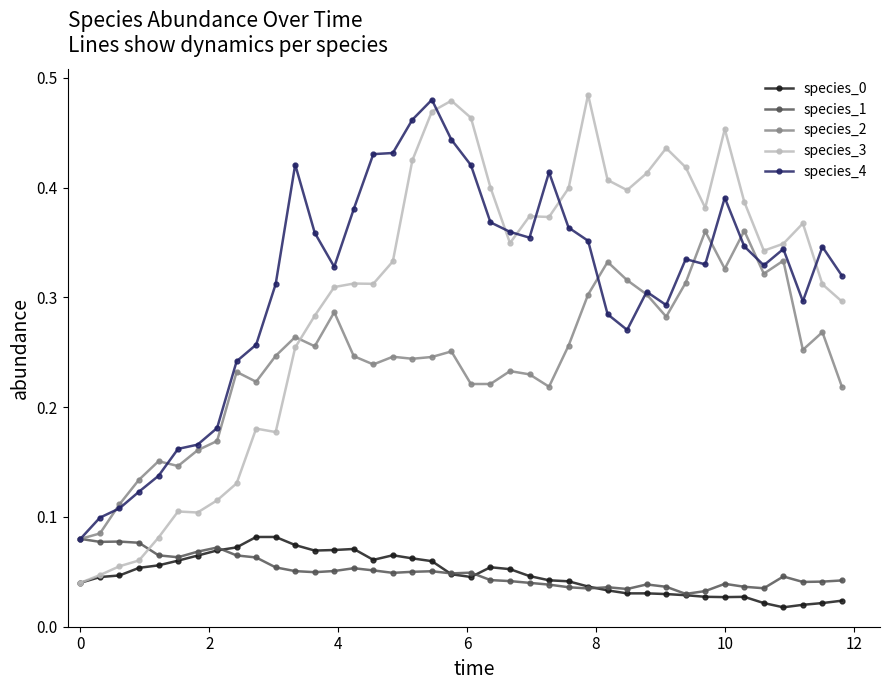

Which series has the largest range (max minus min)?

species_3